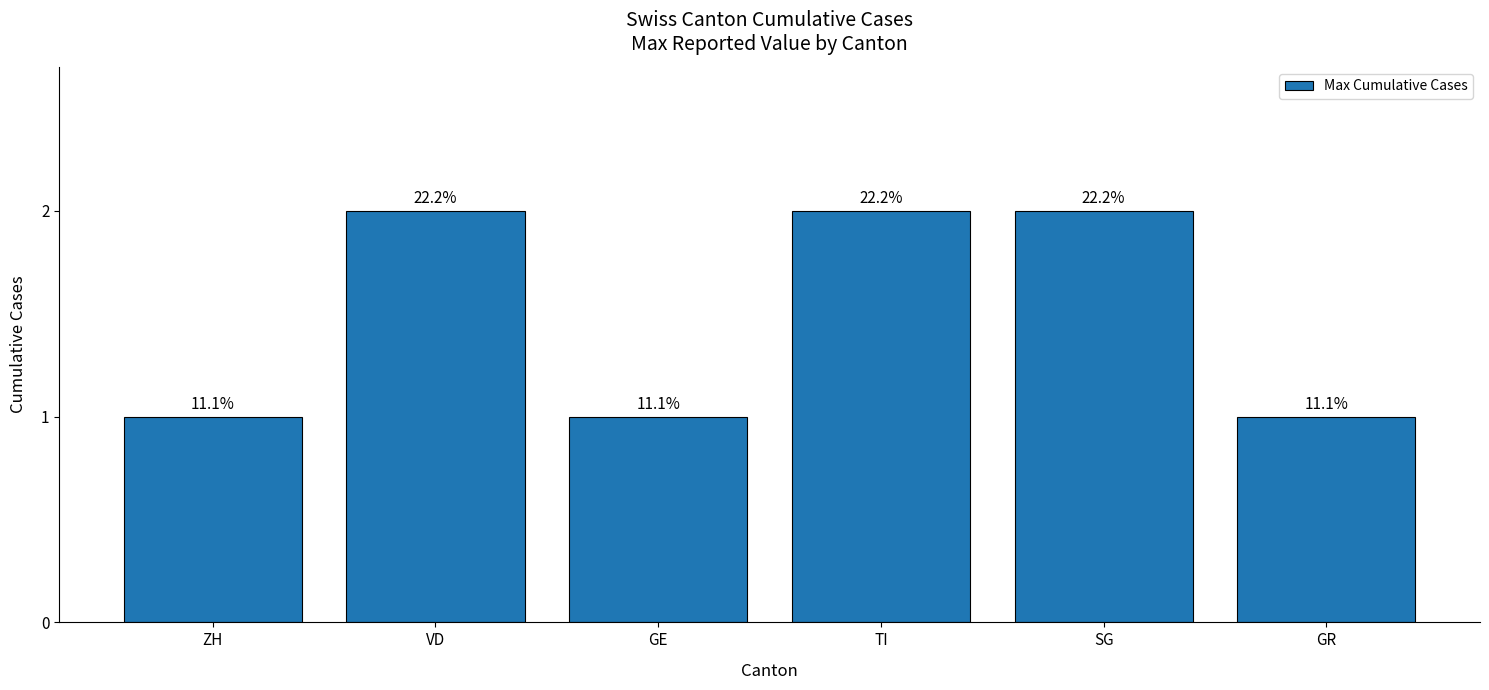

Reading left to right, extract all data points from this chart.

1	2	1	2	2	1